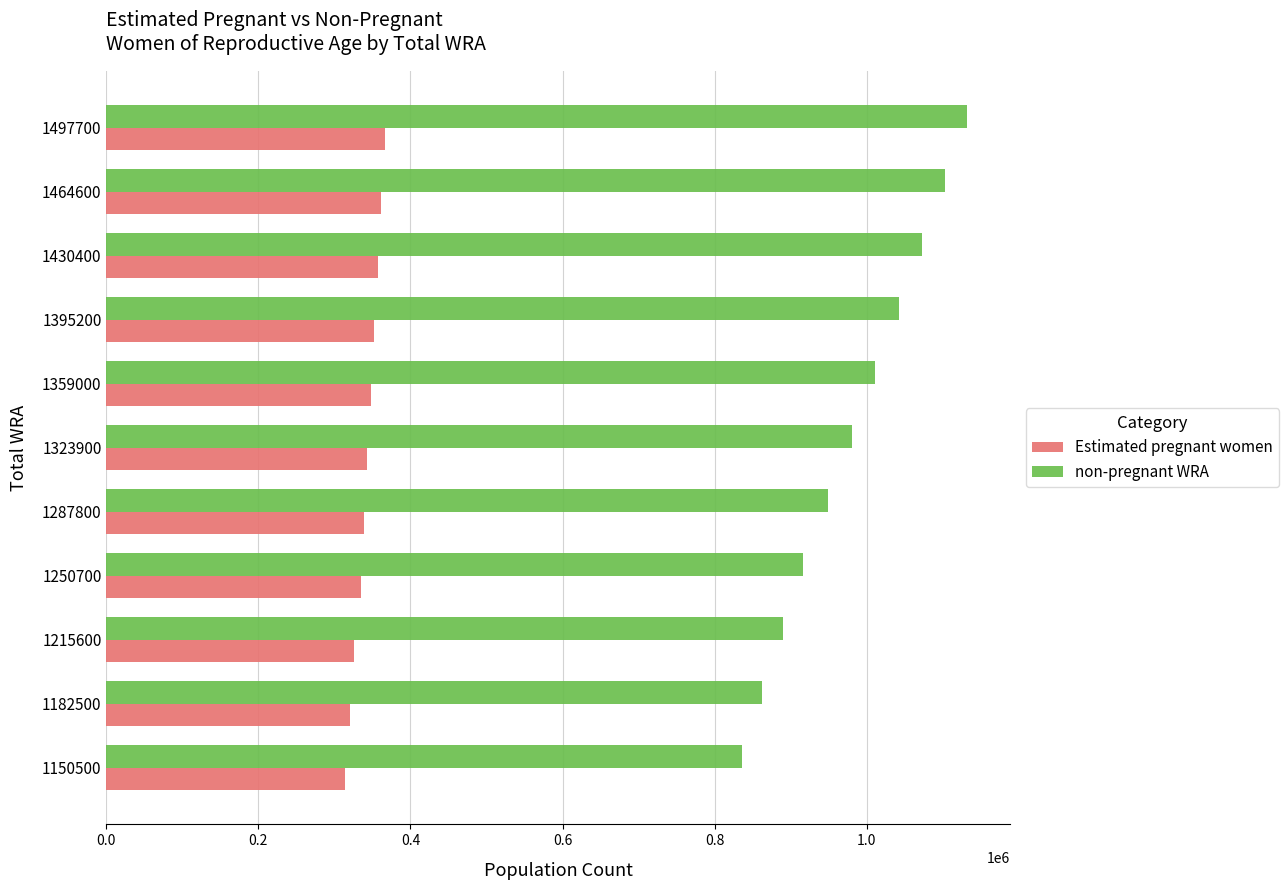

Which series has the largest range (max minus min)?

non-pregnant WRA